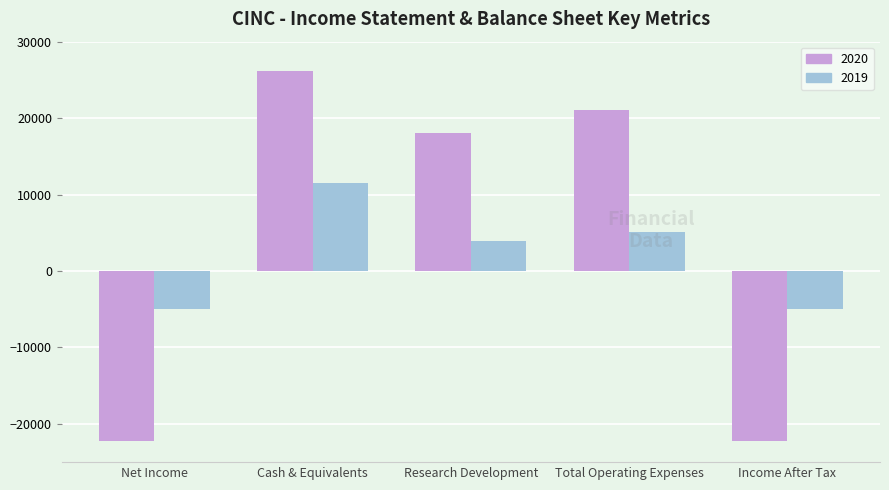

Rank the series by their average value, from lowest to highest.

2019, 2020